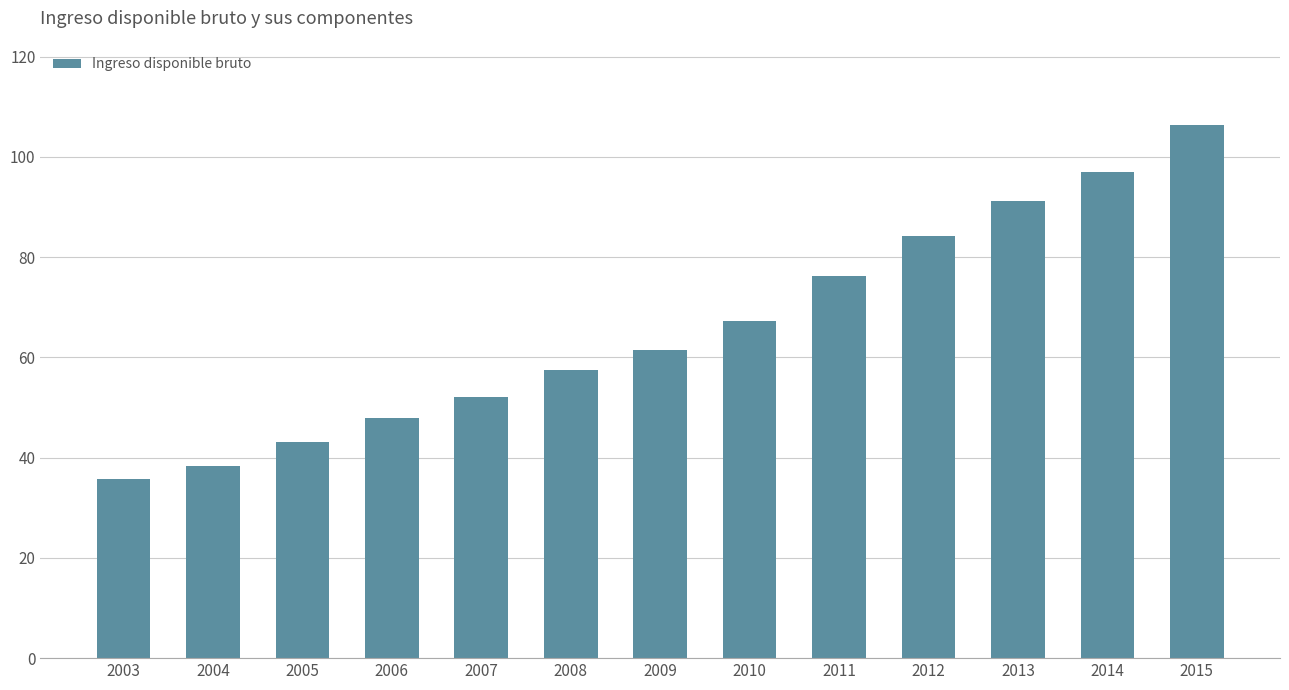

What is the sum of all values?

858324876